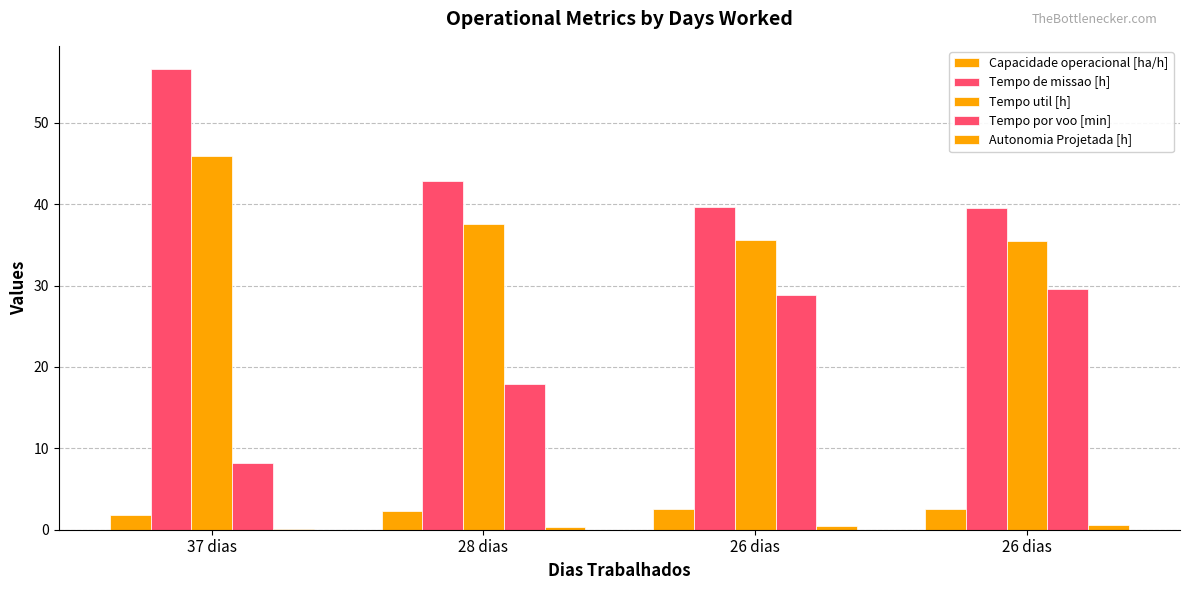

Which category has the highest value across all series?

37 dias